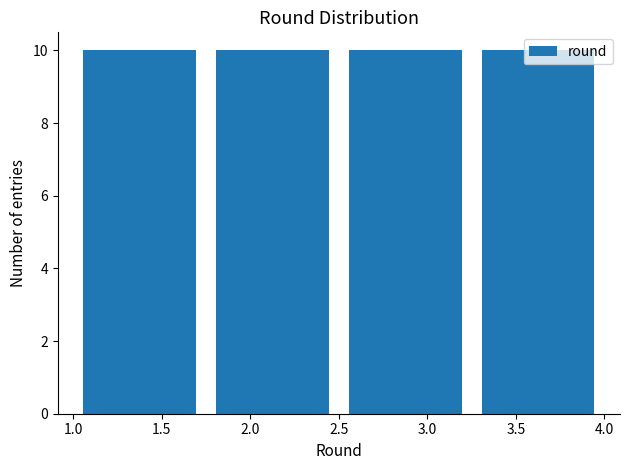

Reading left to right, transcribe this chart: for each bar, give the range it covers on the x-axis and its height. The values are not printed on the chart, so give them approximately, as read against the axis.

1.00 to 1.75: 10
1.75 to 2.50: 10
2.50 to 3.25: 10
3.25 to 4.00: 10